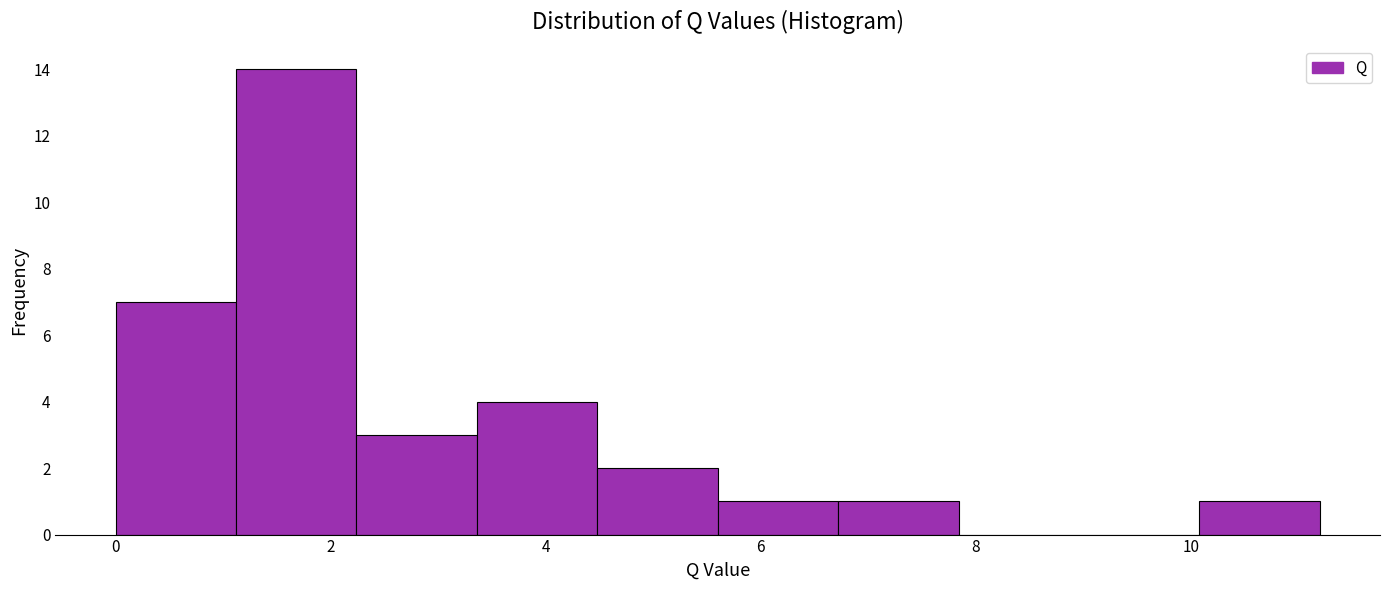

Reading left to right, list every bar in this chart as the range it spans on the x-axis followed by its height. Neither the bar edges nor the heights are printed on the chart, so give them approximately, as read against the axes.

0.00 to 1.12: 7
1.12 to 2.24: 14
2.24 to 3.36: 3
3.36 to 4.48: 4
4.48 to 5.60: 2
5.60 to 6.72: 1
6.72 to 7.84: 1
7.84 to 8.96: 0
8.96 to 10.08: 0
10.08 to 11.20: 1